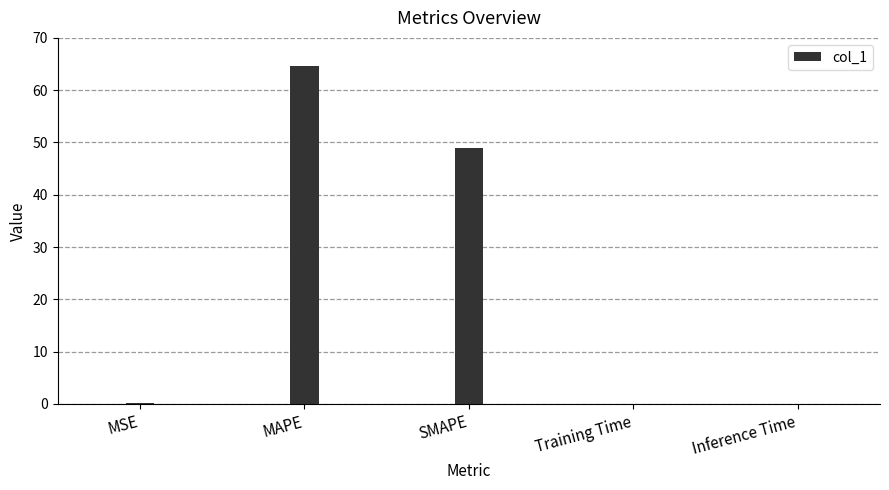

Does the chart contain stacked bars?

No